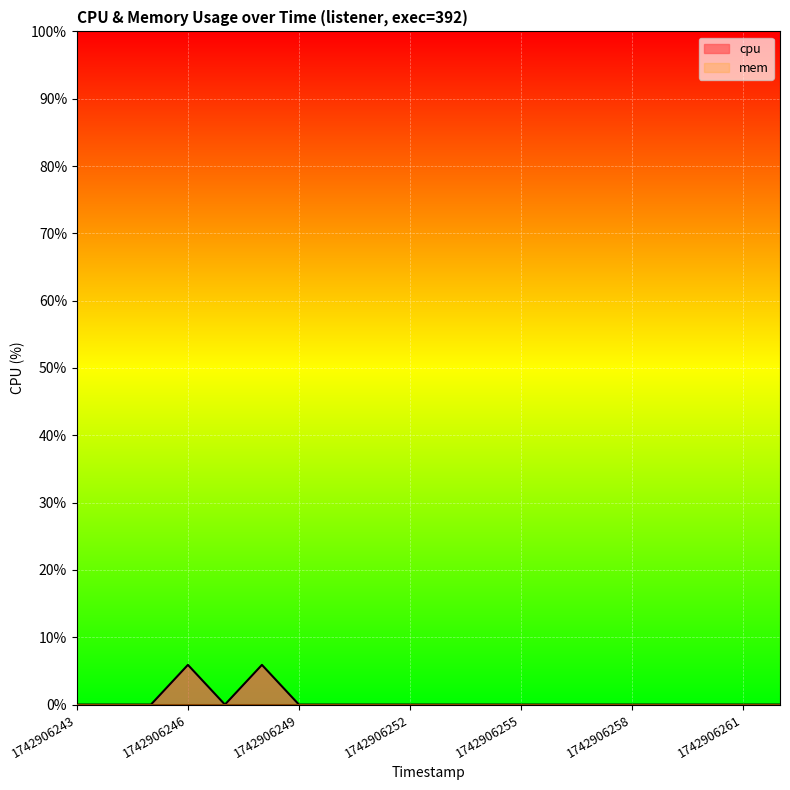

Where is the first local maximum?

1742906246